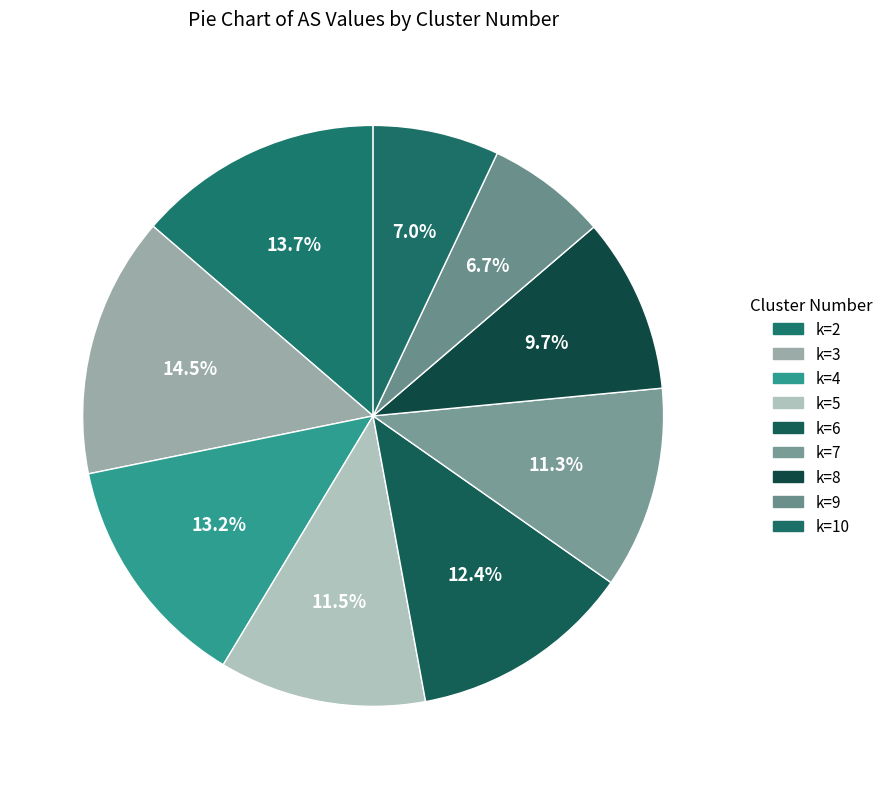

To the nearest percent, what is the average slice percentage?

11%